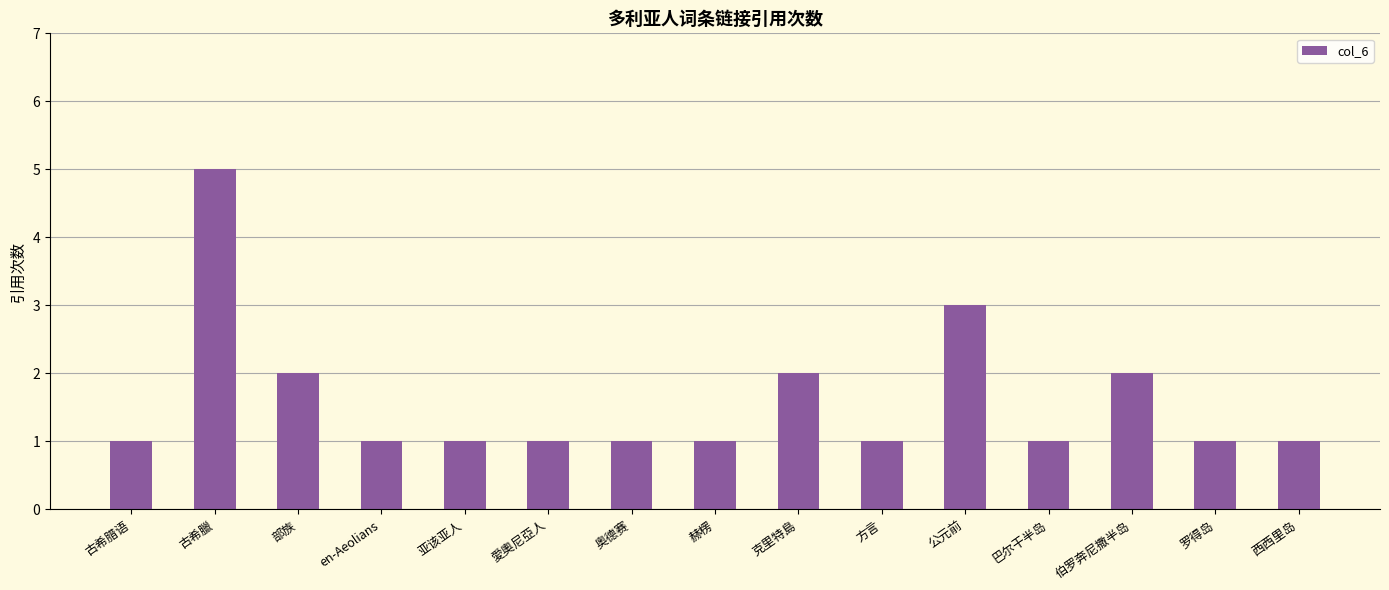

How many data points does each series have?

15